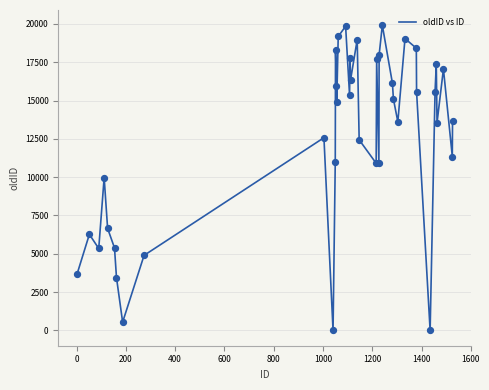

What is the maximum value shown in the chart?

19908